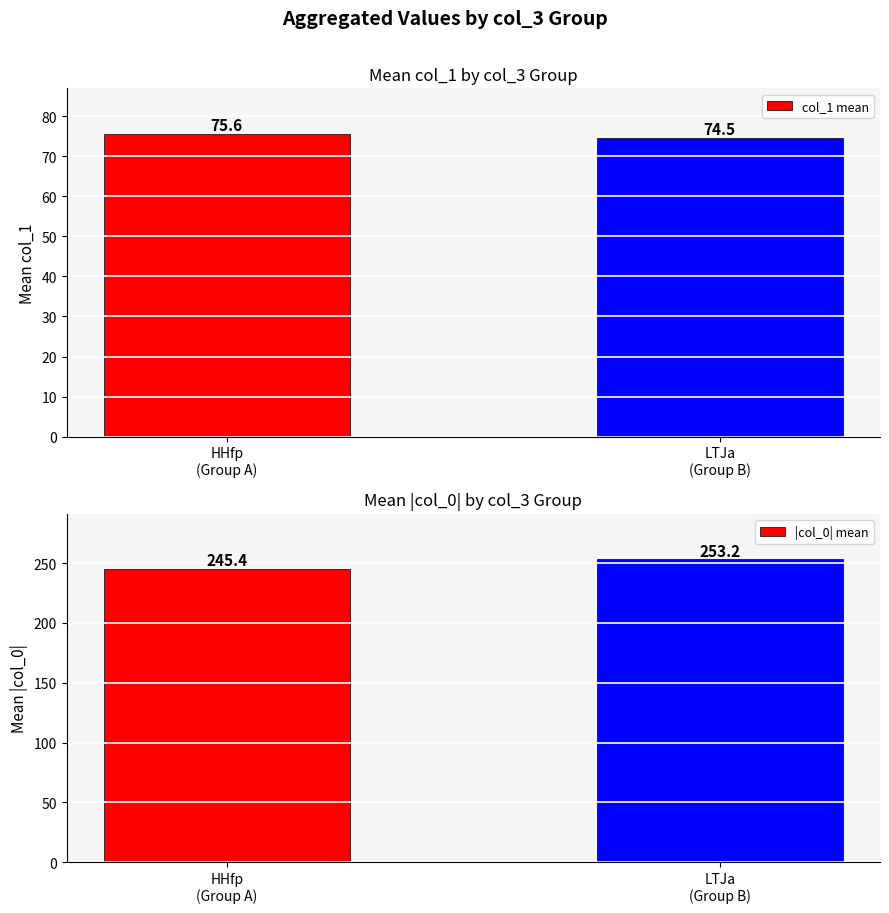

What is the difference between the maximum and minimum values in the |col_0| mean series?

7.8